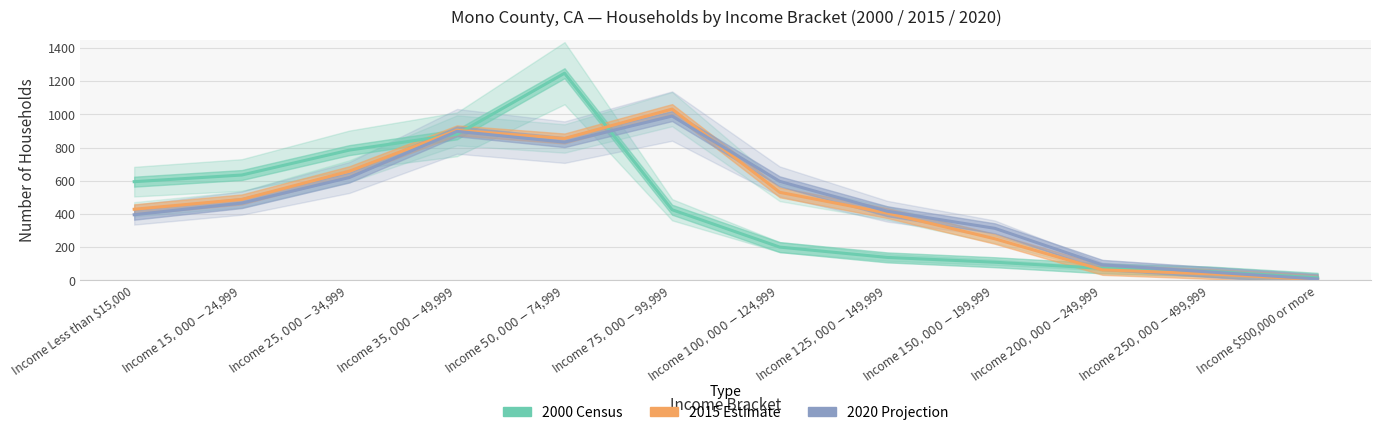

What is the value of the 2000 Census point at the 10th from the left?

73